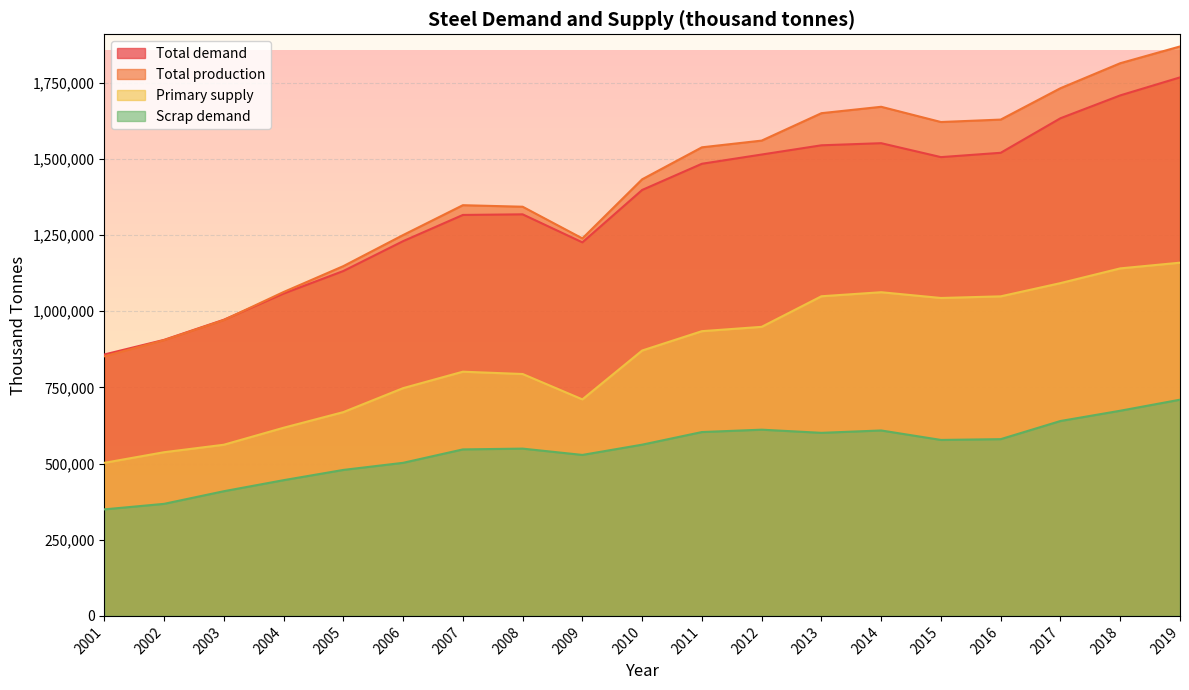

The Total demand series shows 1318000.0 at 2008. True or false?

True